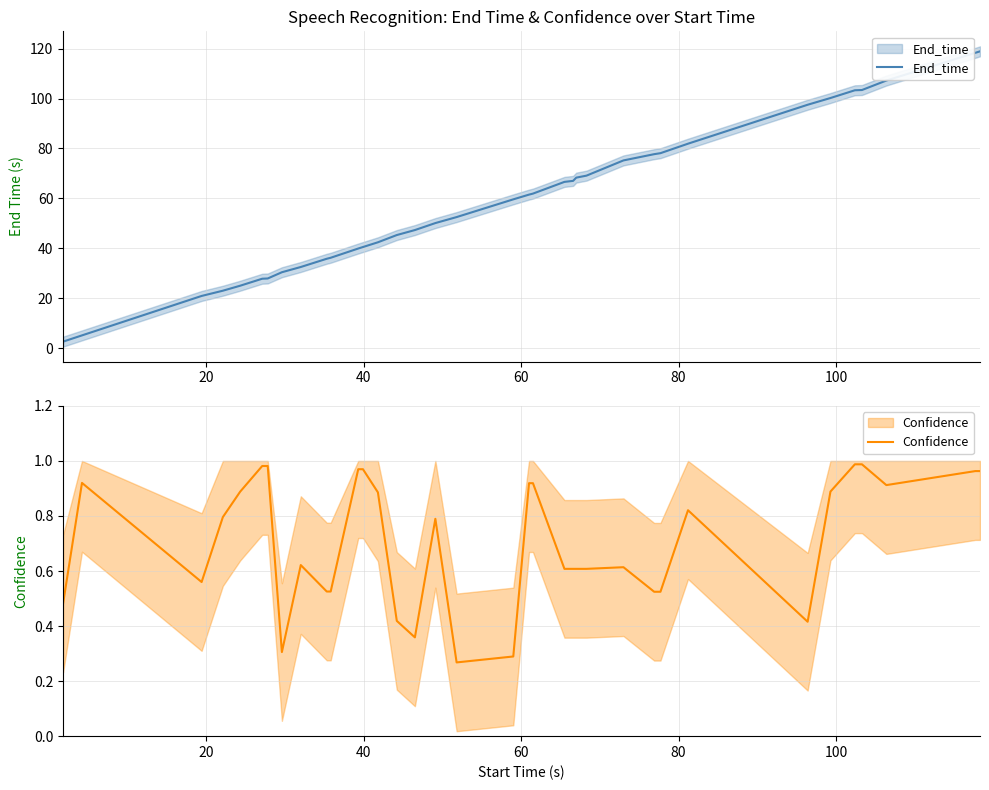

What is the minimum value shown in the chart?

0.3